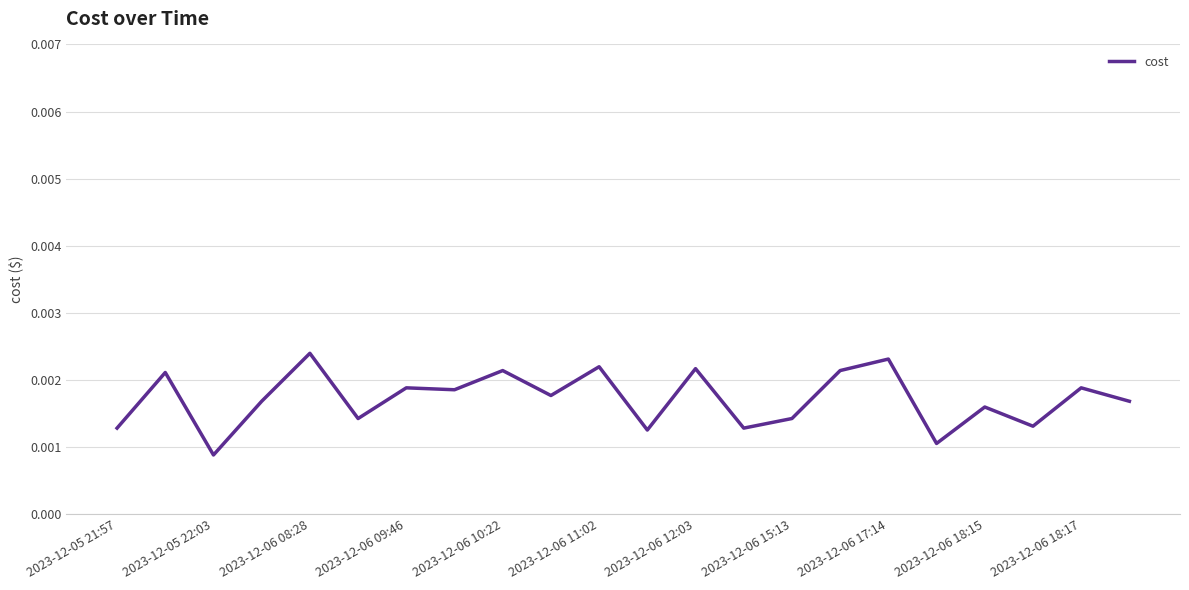

What is the label of the 1st point from the left?

2023-12-05 21:57